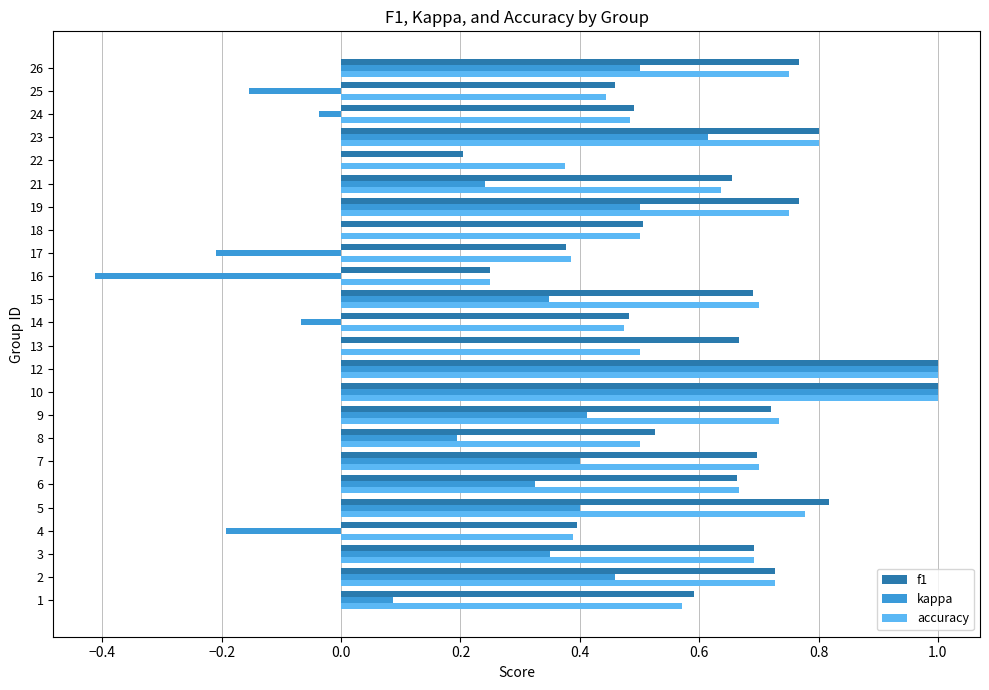

Is the value of kappa at 22 greater than the value of accuracy at 18?

No